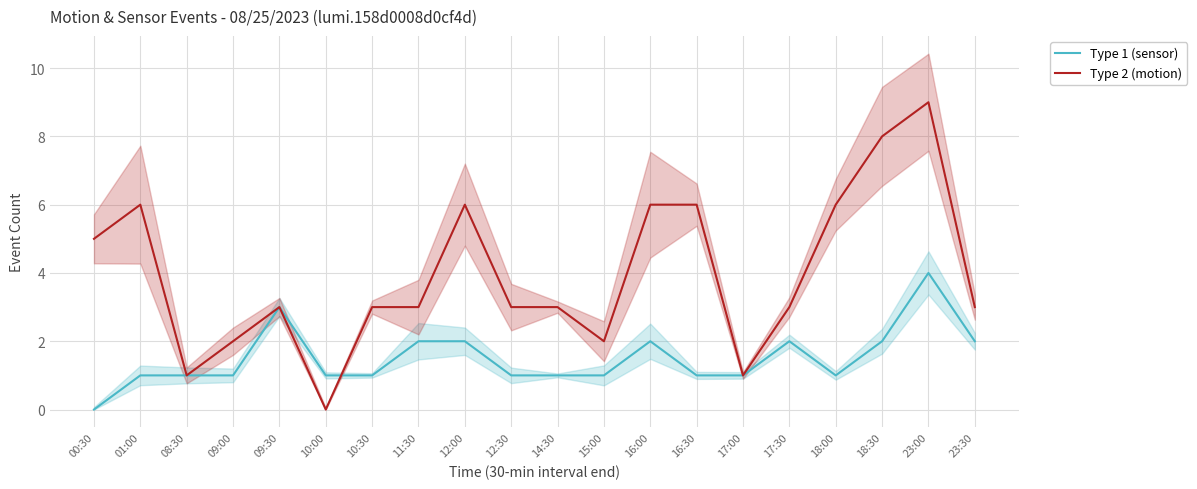

How many interior local peaks does the Type 1 (sensor) series have?

4